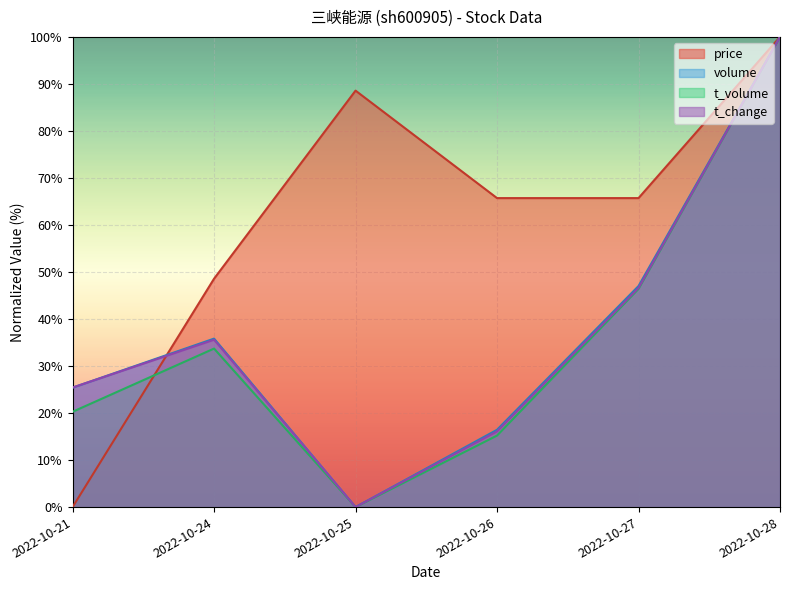

At 2022-10-25, list the series in order from smallest to largest.

volume, t_volume, t_change, price